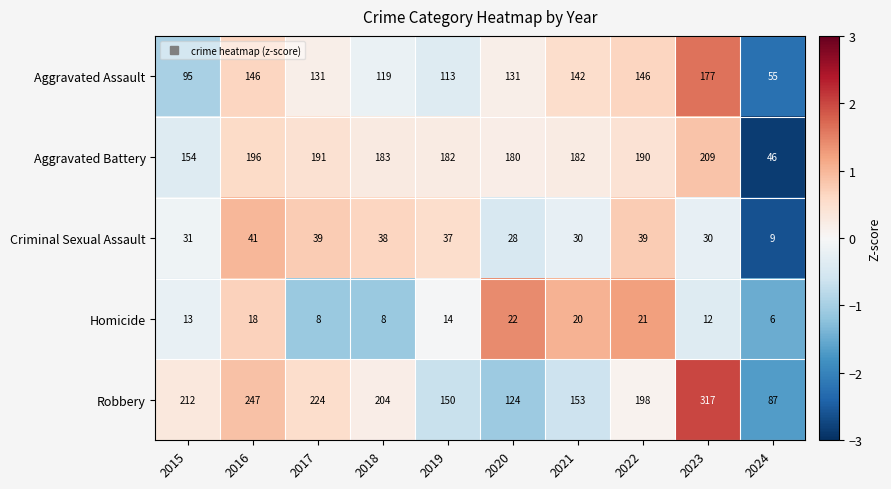

Read the Robbery value at 2015.

212